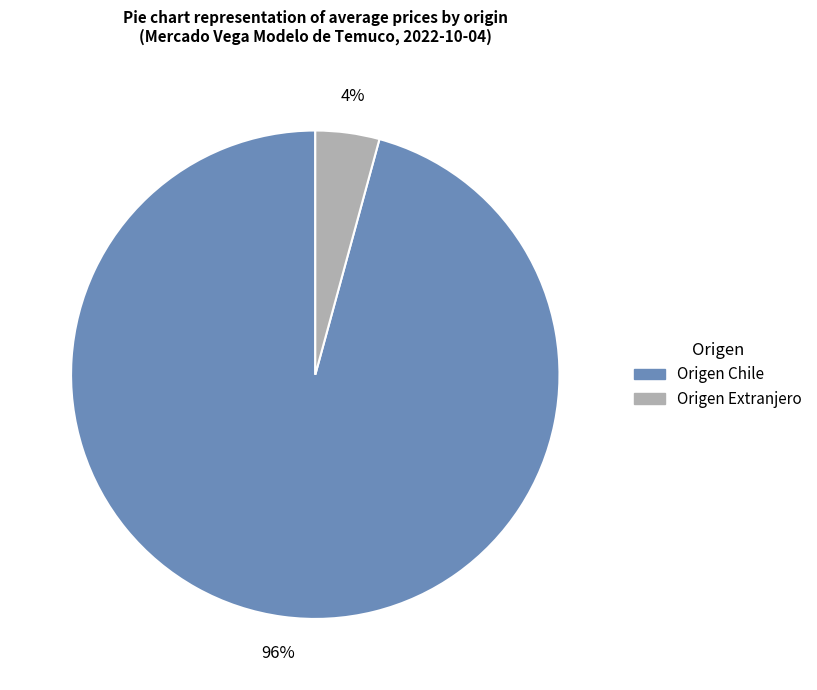

Does any single category account for the majority?

Yes